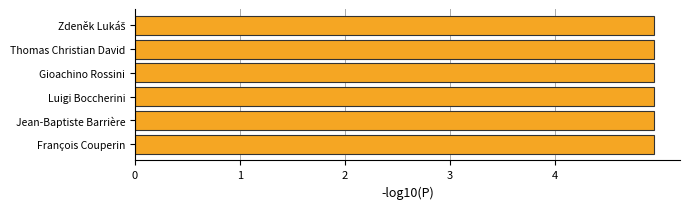

List the labels in order of credit value, largest first.

François Couperin, Jean-Baptiste Barrière, Luigi Boccherini, Gioachino Rossini, Thomas Christian David, Zdeněk Lukáš